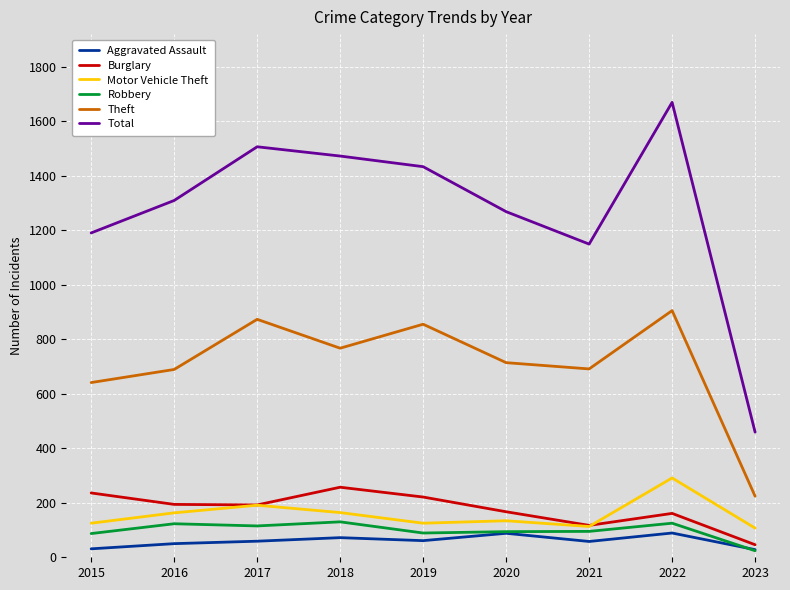

True or false: Robbery and Motor Vehicle Theft intersect in this chart.

False